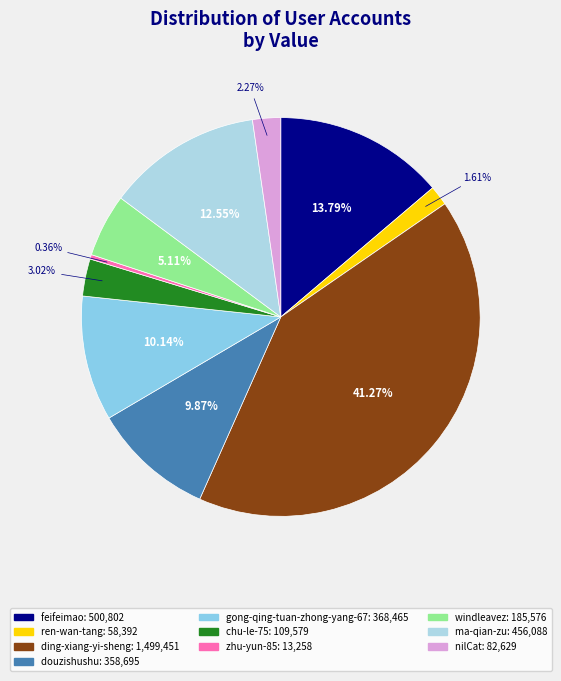

To the nearest percent, what is the difference between the largest and smallest slice percentages?

41%